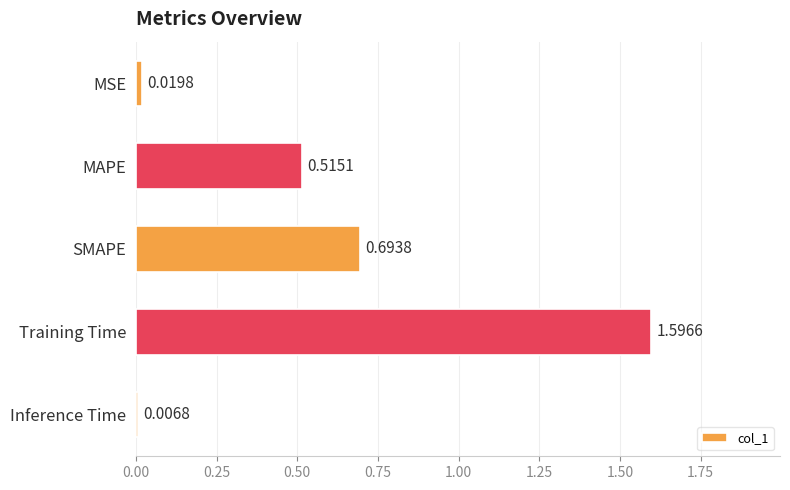

Rank the categories by value from lowest to highest.

Inference Time, MSE, MAPE, SMAPE, Training Time